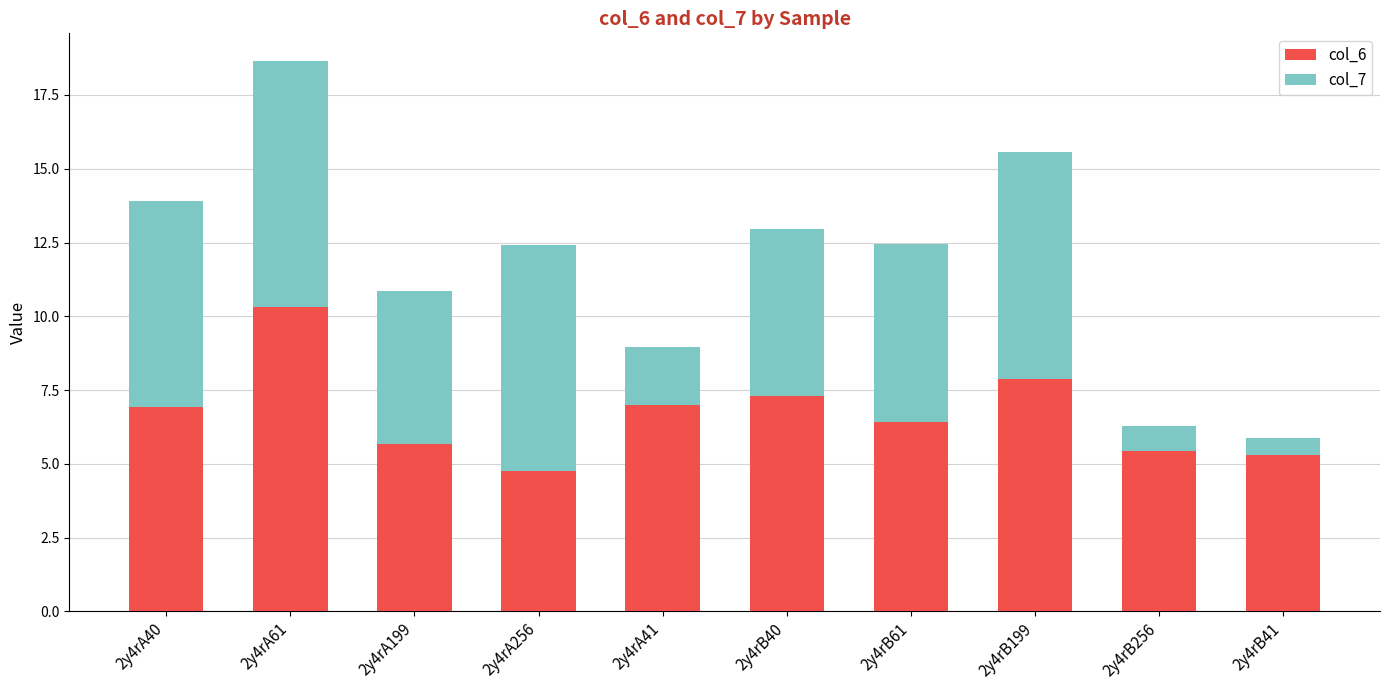

At which category is the sum across all series the highest?

2y4rA61